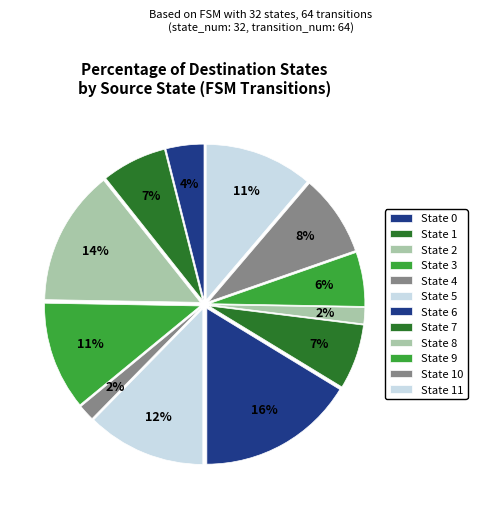

Count the number of slices in the pie.

12